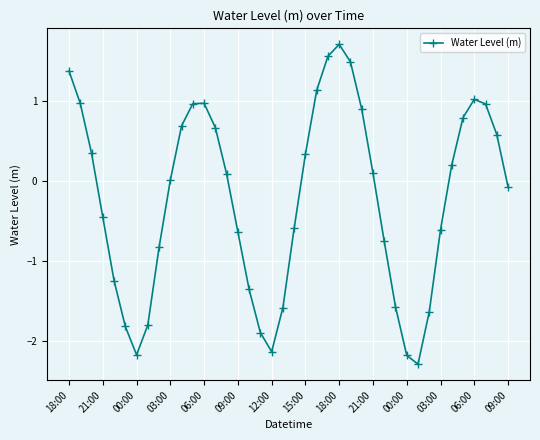

How many interior local valleys (lower than both neighbors) does the data have?

3